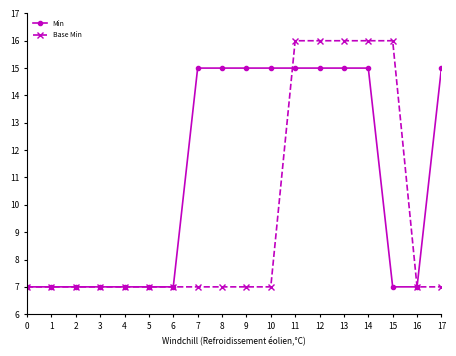

The Min series shows 7 at 16. True or false?

True